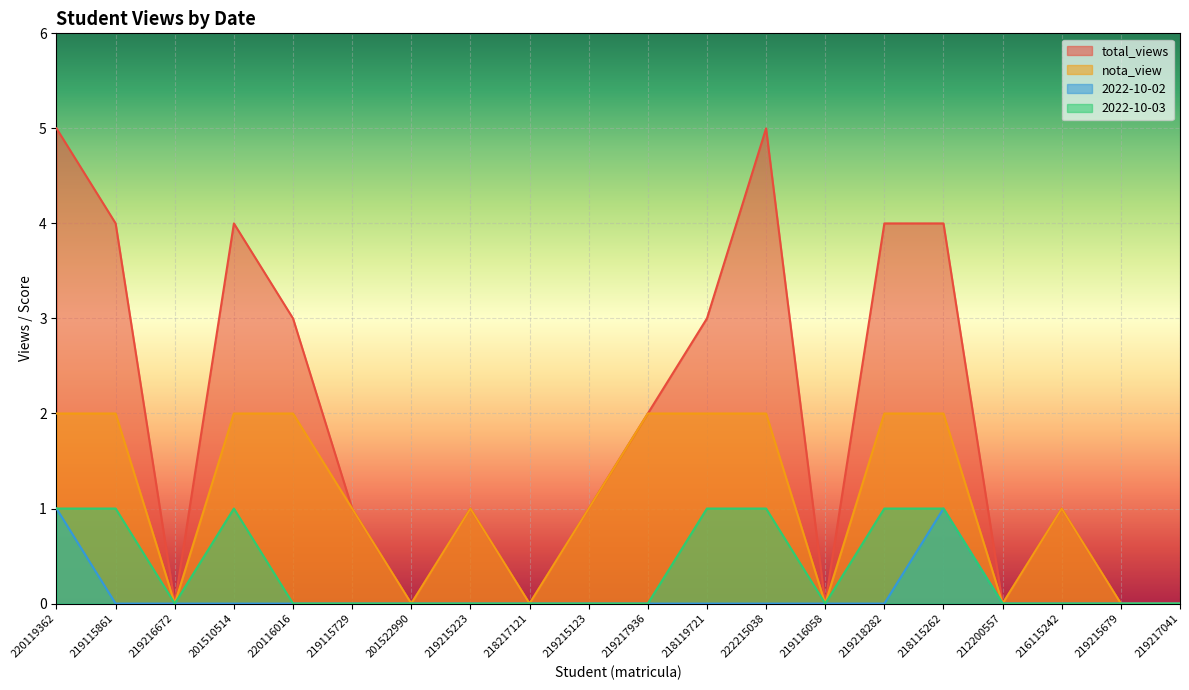

How many positive values does the total_views series have?

13